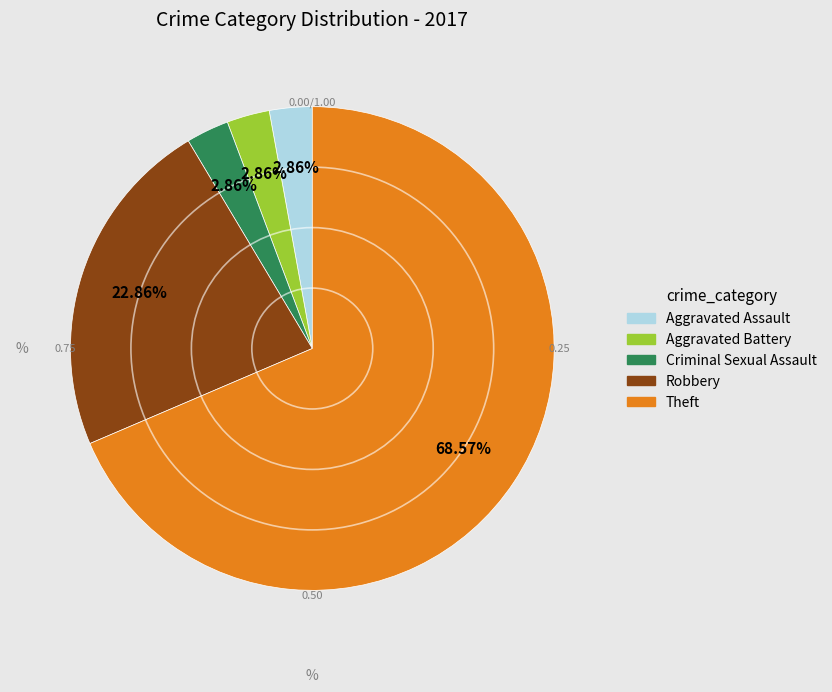

Approximately how many times larger is the value at Robbery compared to Aggravated Battery?

8.0